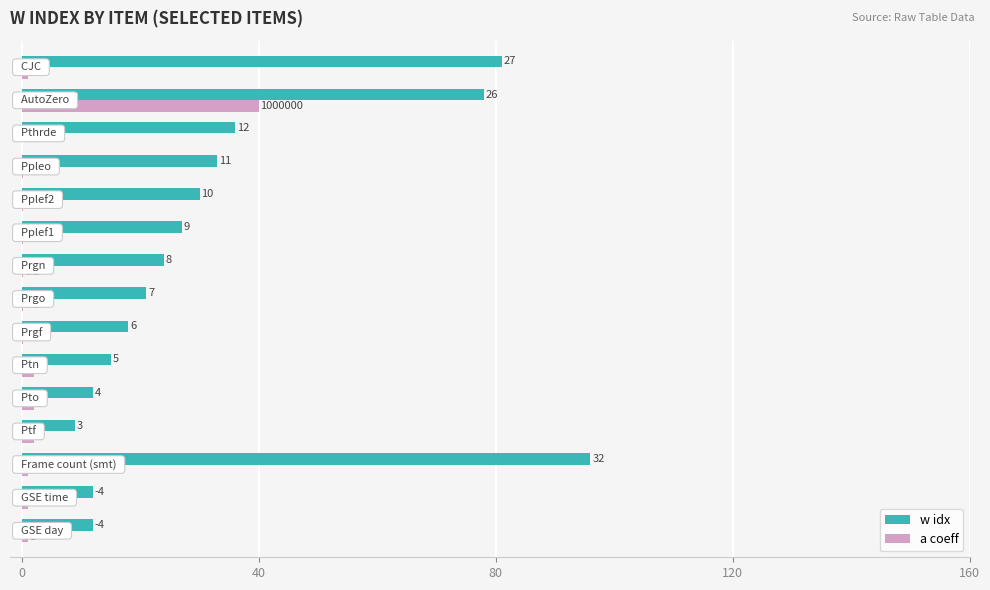

Which series has the largest total across all categories?

w idx